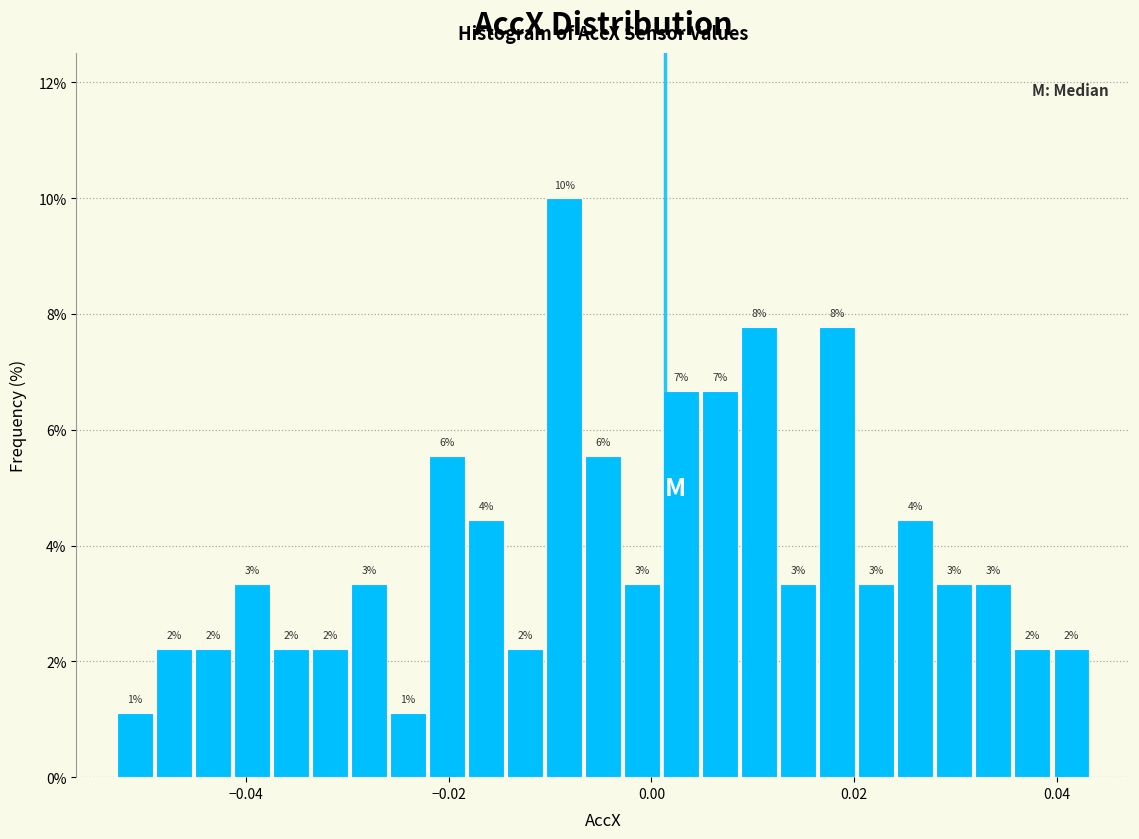

Around what value on the x-axis is the tallest bar? Give the approximate position of its centre, as read against the axis.

-0.008